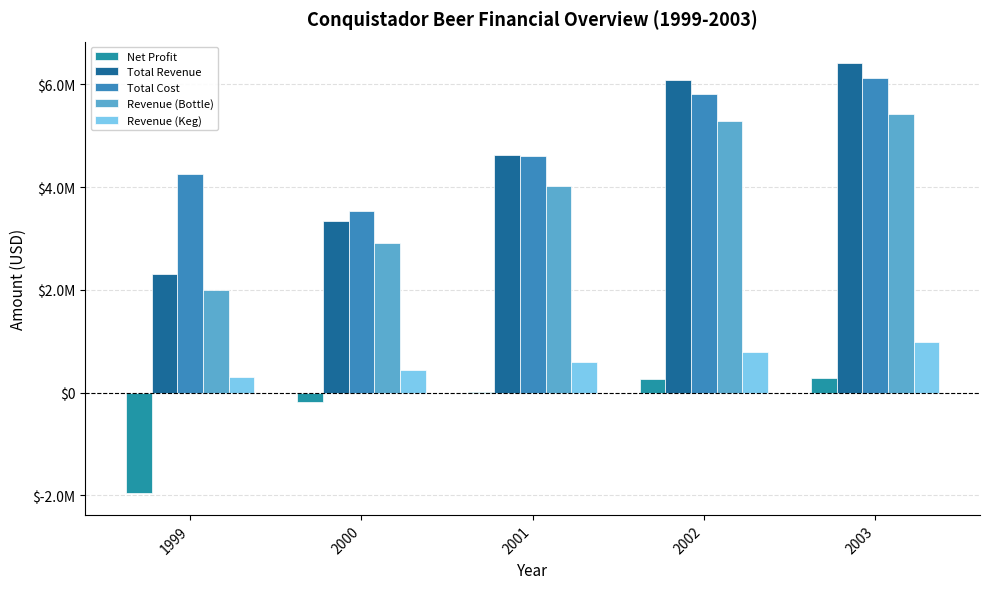

What is the value of the Revenue (Keg) bar at the 5th from the left?

981765.3